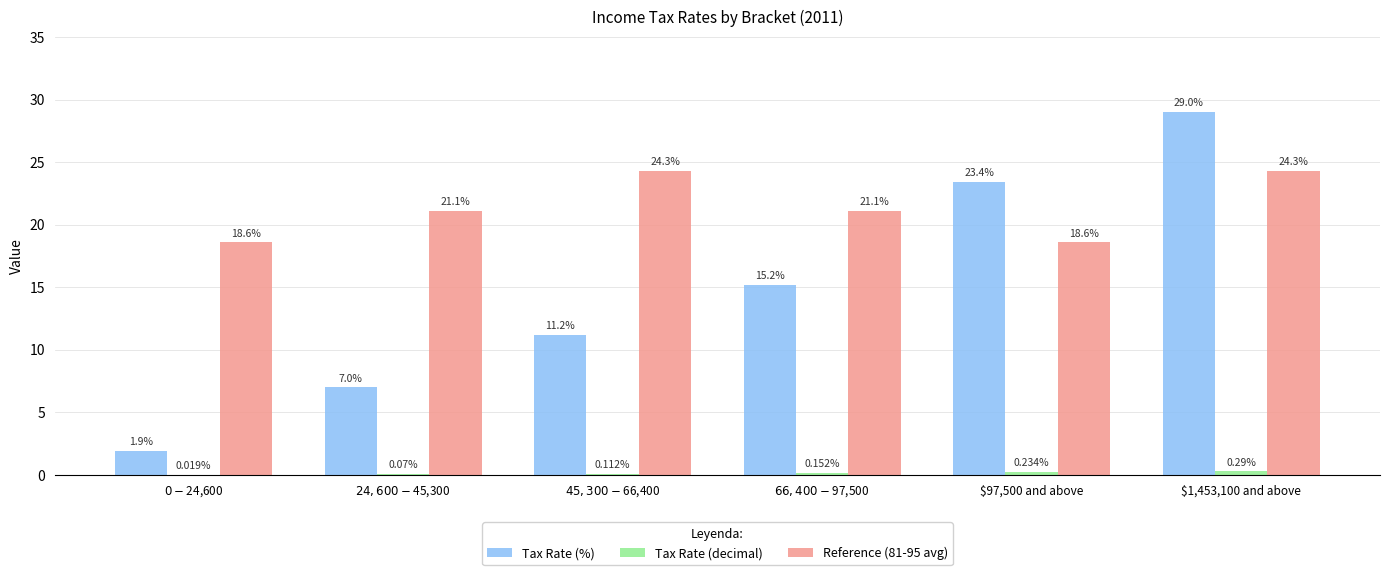

At which category is the sum across all series the highest?

$1,453,100 and above